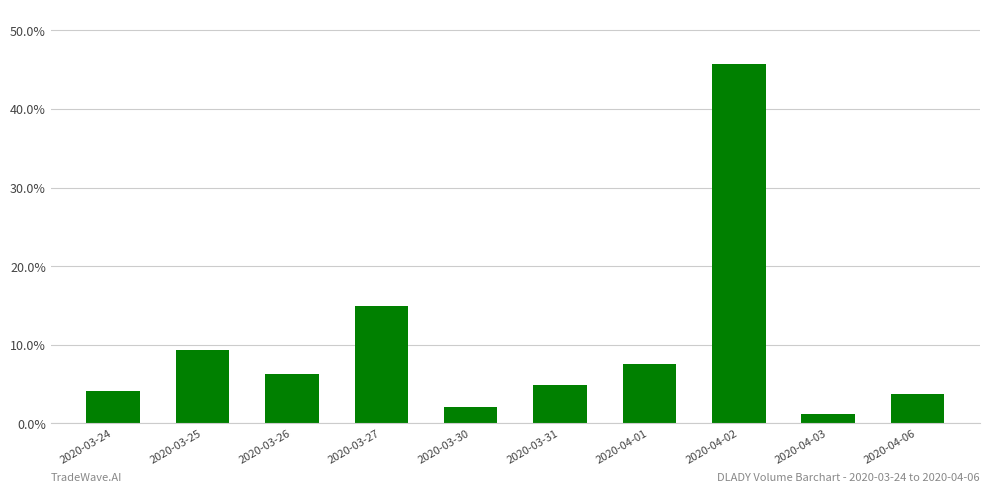

How many distinct data groups are displayed?

1